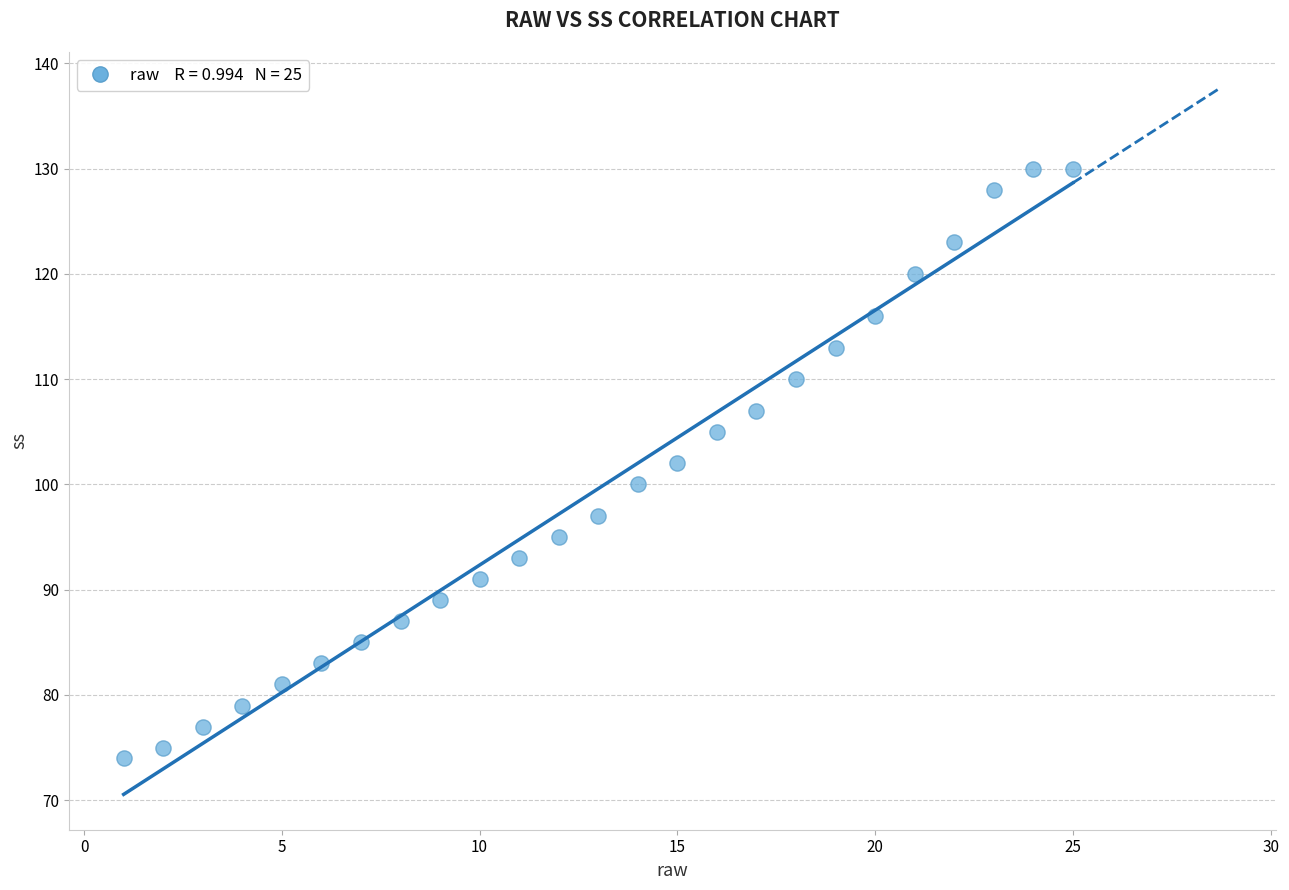

What is the range of Y values (max minus min)?

56